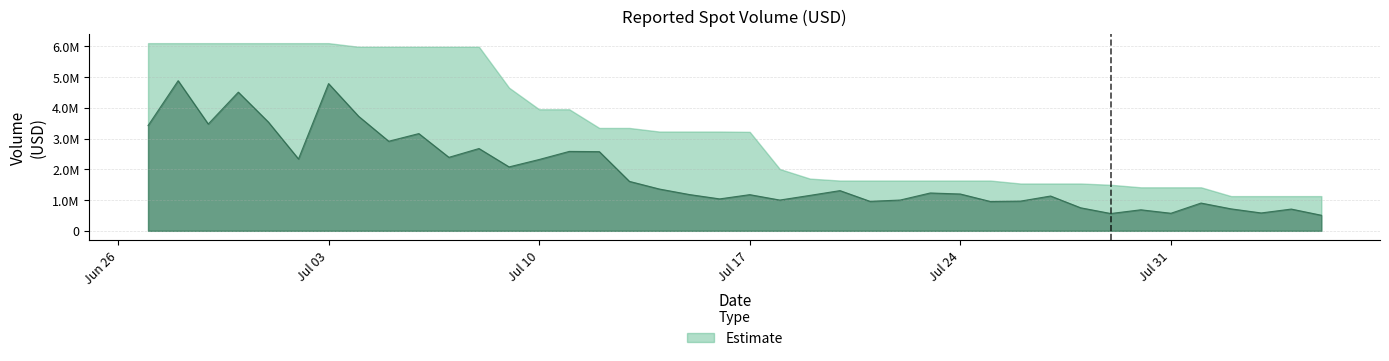

The value at 2023-07-15 is 1178296.8. True or false?

True